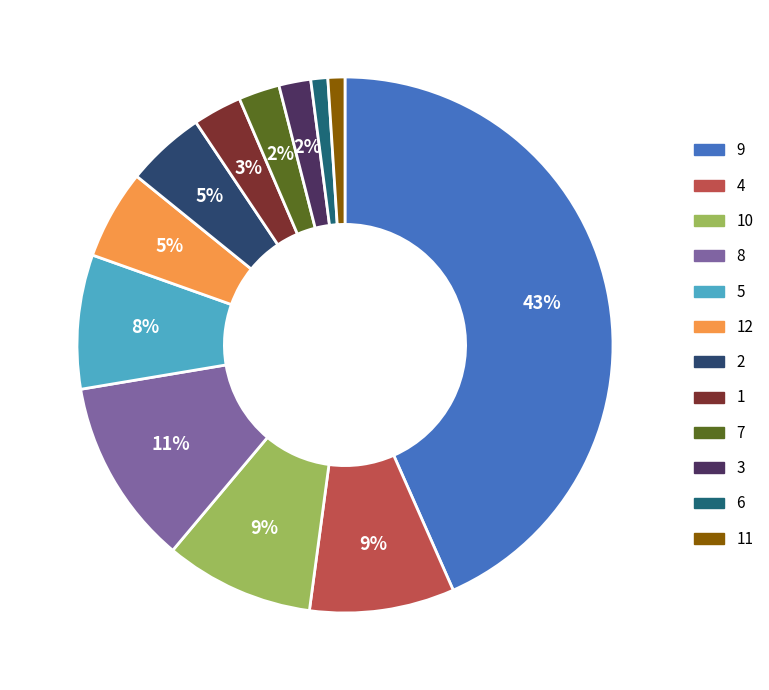

How many segments does this pie chart have?

12